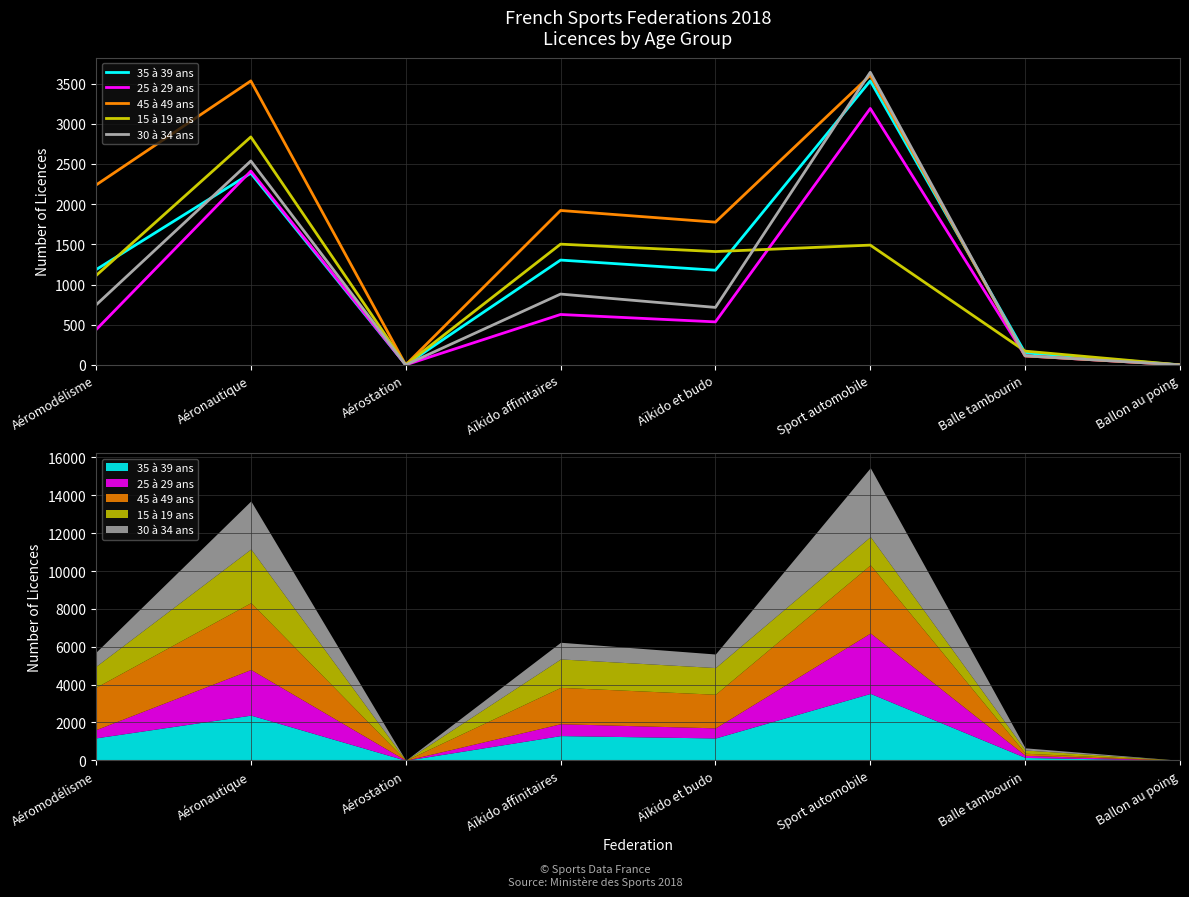

Reading right to left, transcribe all the data shown in this chart.

35 à 39 ans: Ballon au poing=0	Balle tambourin=149	Sport automobile=3534	Aïkido et budo=1178	Aïkido affinitaires=1304	Aérostation=0	Aéronautique=2385	Aéromodélisme=1184
25 à 29 ans: Ballon au poing=0	Balle tambourin=112	Sport automobile=3190	Aïkido et budo=535	Aïkido affinitaires=627	Aérostation=0	Aéronautique=2411	Aéromodélisme=436
45 à 49 ans: Ballon au poing=0	Balle tambourin=112	Sport automobile=3603	Aïkido et budo=1776	Aïkido affinitaires=1921	Aérostation=0	Aéronautique=3533	Aéromodélisme=2237
15 à 19 ans: Ballon au poing=0	Balle tambourin=171	Sport automobile=1490	Aïkido et budo=1410	Aïkido affinitaires=1502	Aérostation=0	Aéronautique=2836	Aéromodélisme=1110
30 à 34 ans: Ballon au poing=0	Balle tambourin=113	Sport automobile=3640	Aïkido et budo=715	Aïkido affinitaires=881	Aérostation=0	Aéronautique=2537	Aéromodélisme=745